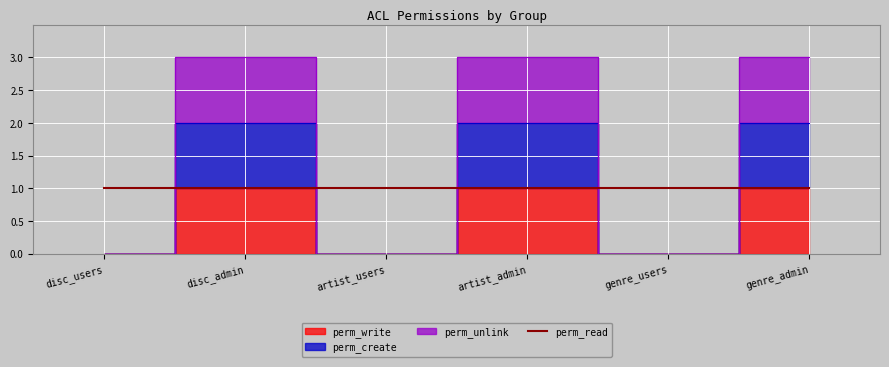

At how many categories does at least one series exceed 1?

3